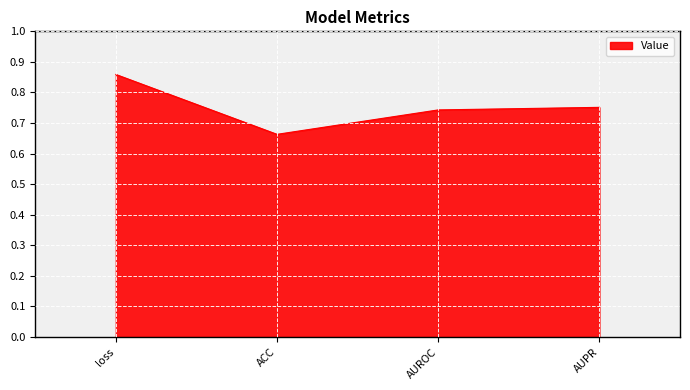

What is the sum of the values at AUROC and ACC?

1.4